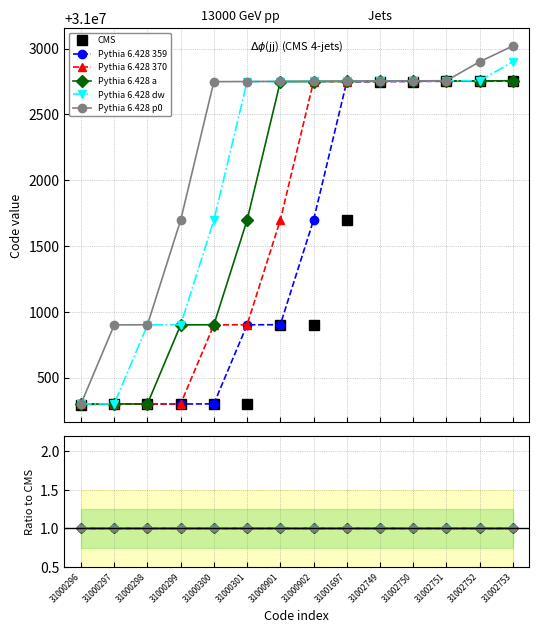

True or false: Pythia 6.428 p0 and Pythia 6.428 359 intersect in this chart.

False